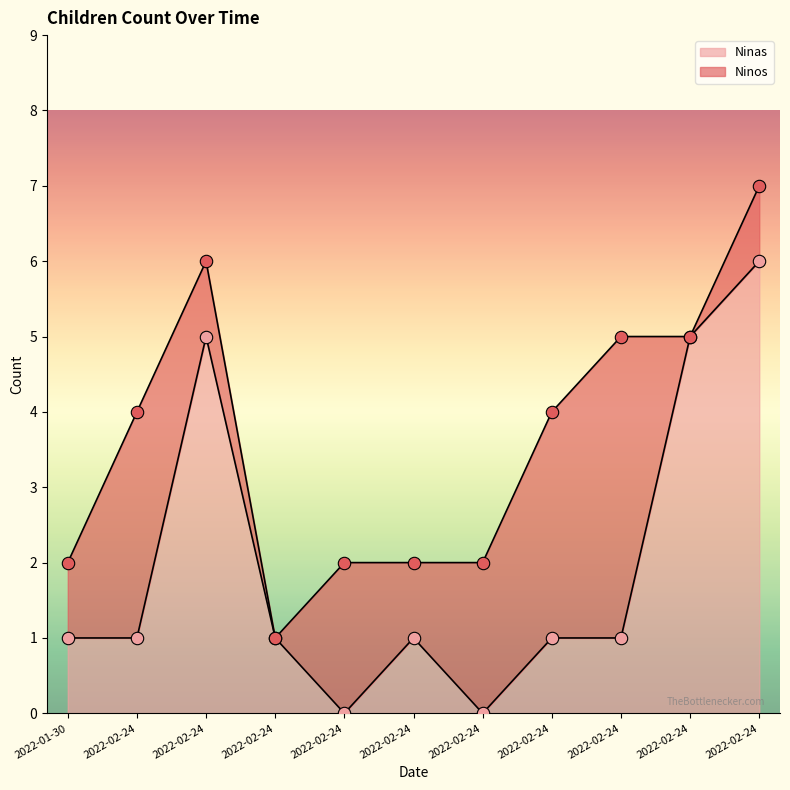

Between 2022-02-24 and 2022-02-24, which is larger?

2022-02-24